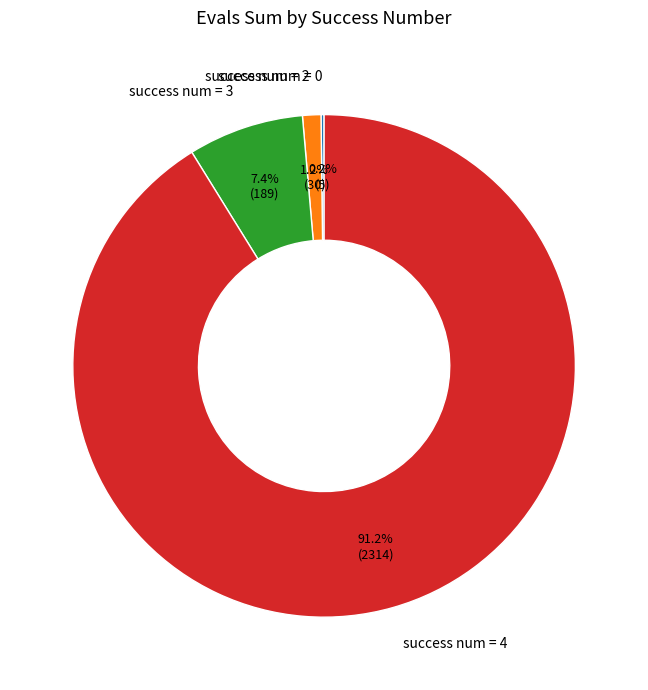

Between success num = 2 and success num = 4, which is larger?

success num = 4